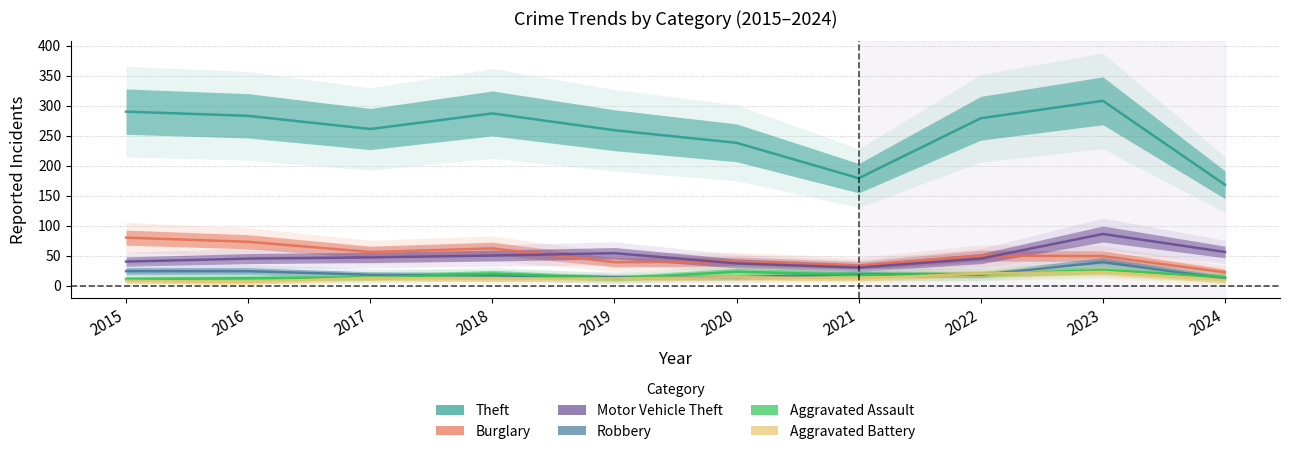

True or false: Aggravated Battery and Motor Vehicle Theft intersect in this chart.

False